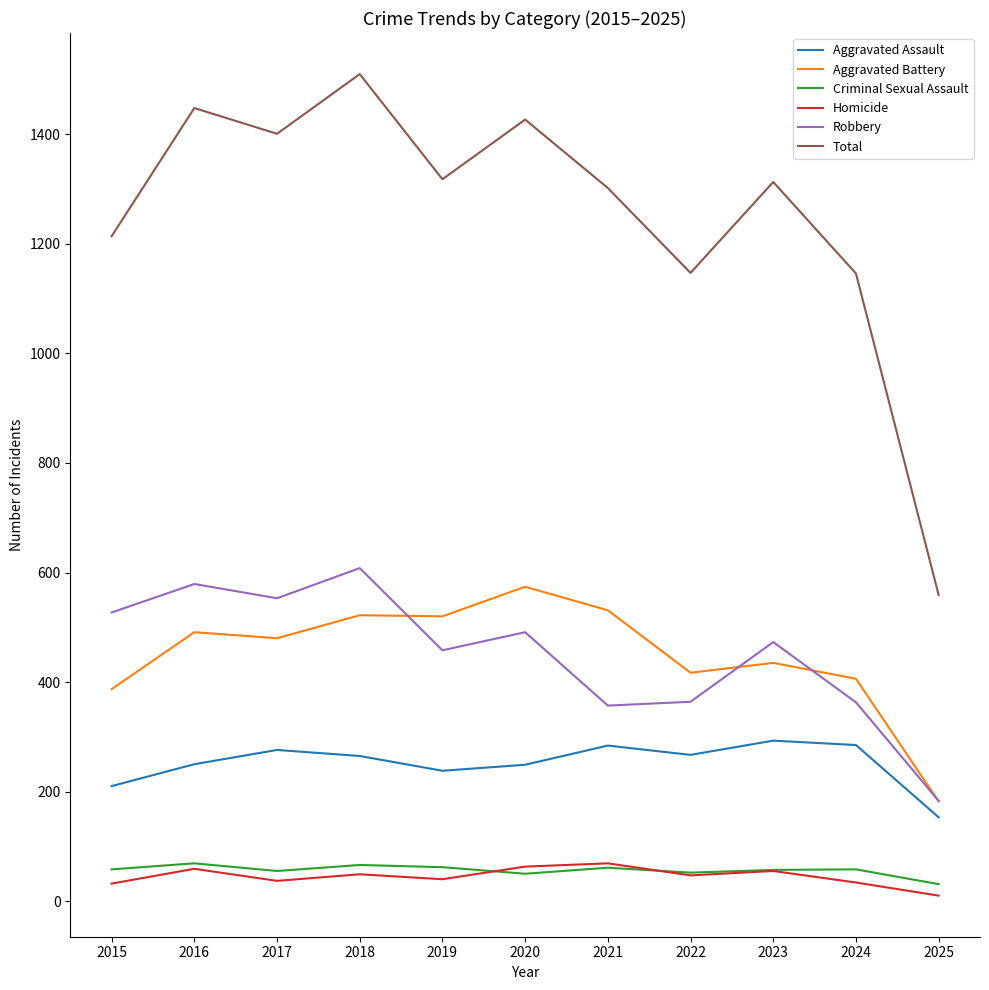

How many lines are shown in the chart?

6